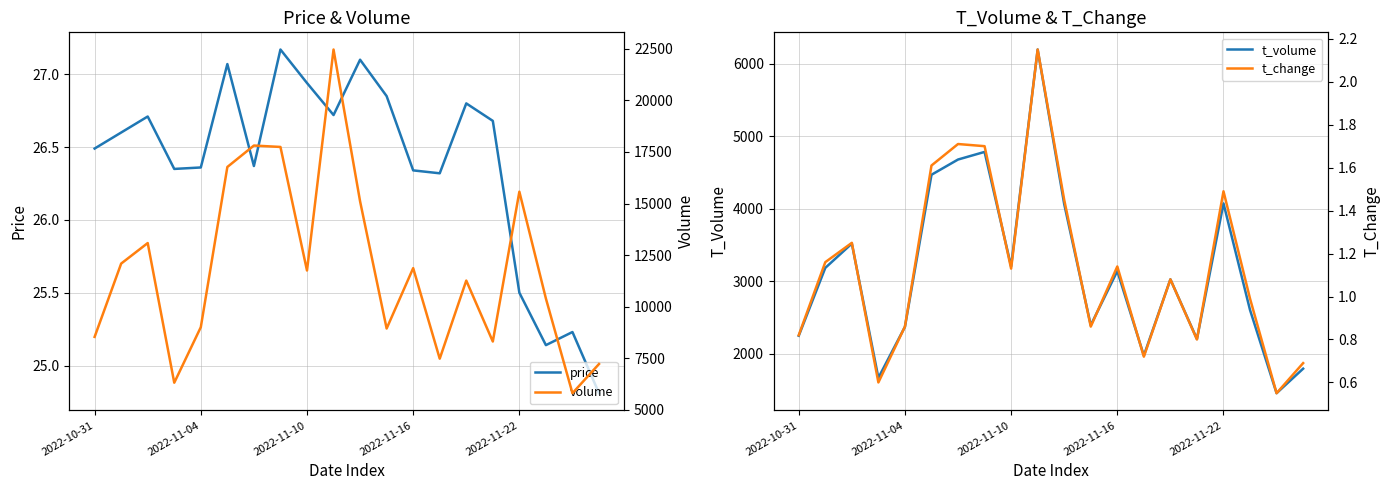

At which label does volume reach its minimum?

18